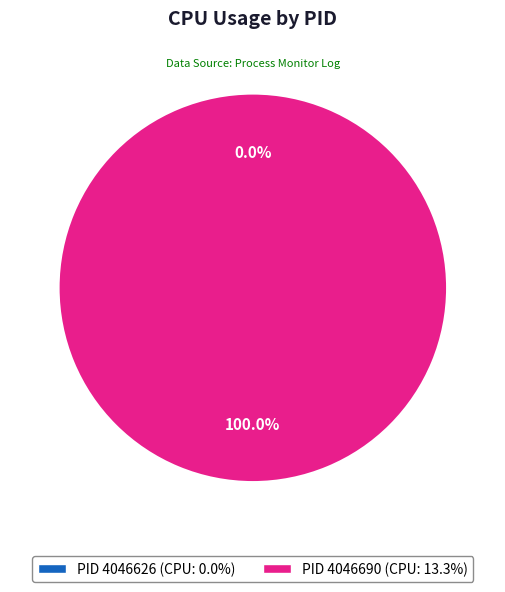

What is the change in value from 4046626 to 4046690?

+13.3